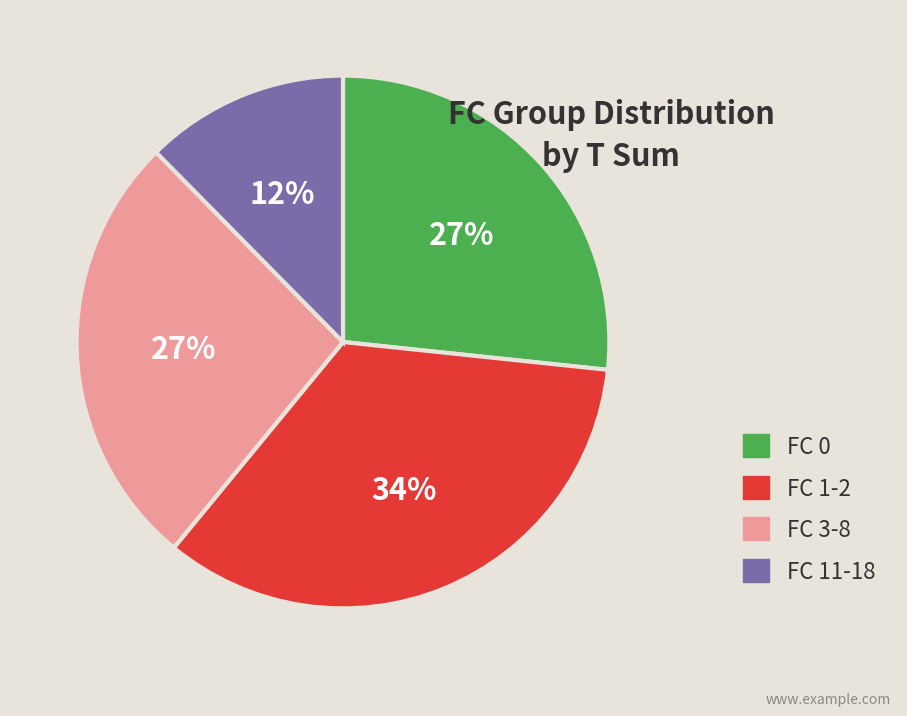

Is there any slice that represents more than half of the pie?

No